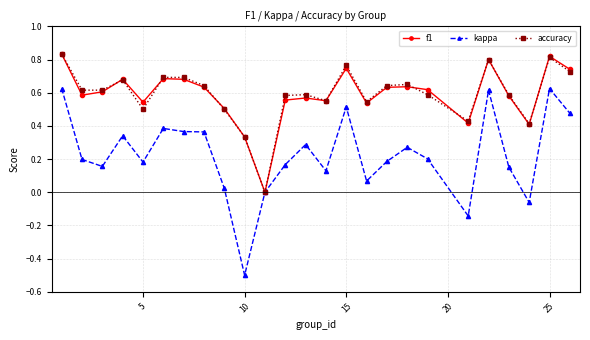

Which series has the widest spread of values?

kappa